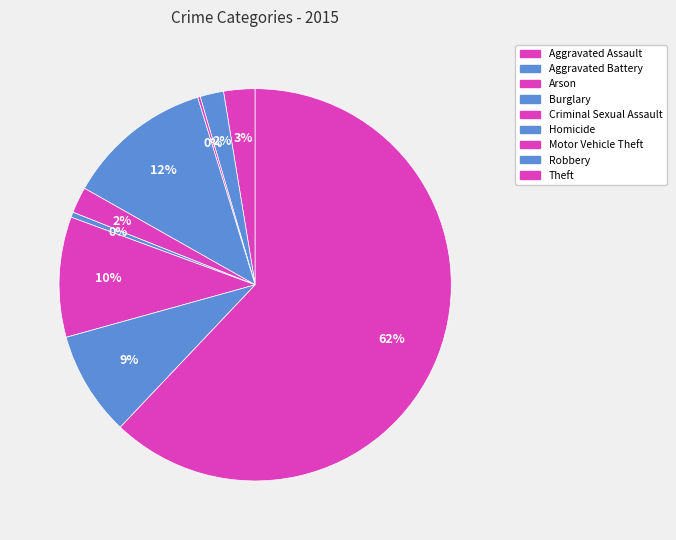

Rank the categories by value from lowest to highest.

Arson, Homicide, Aggravated Battery, Criminal Sexual Assault, Aggravated Assault, Robbery, Motor Vehicle Theft, Burglary, Theft